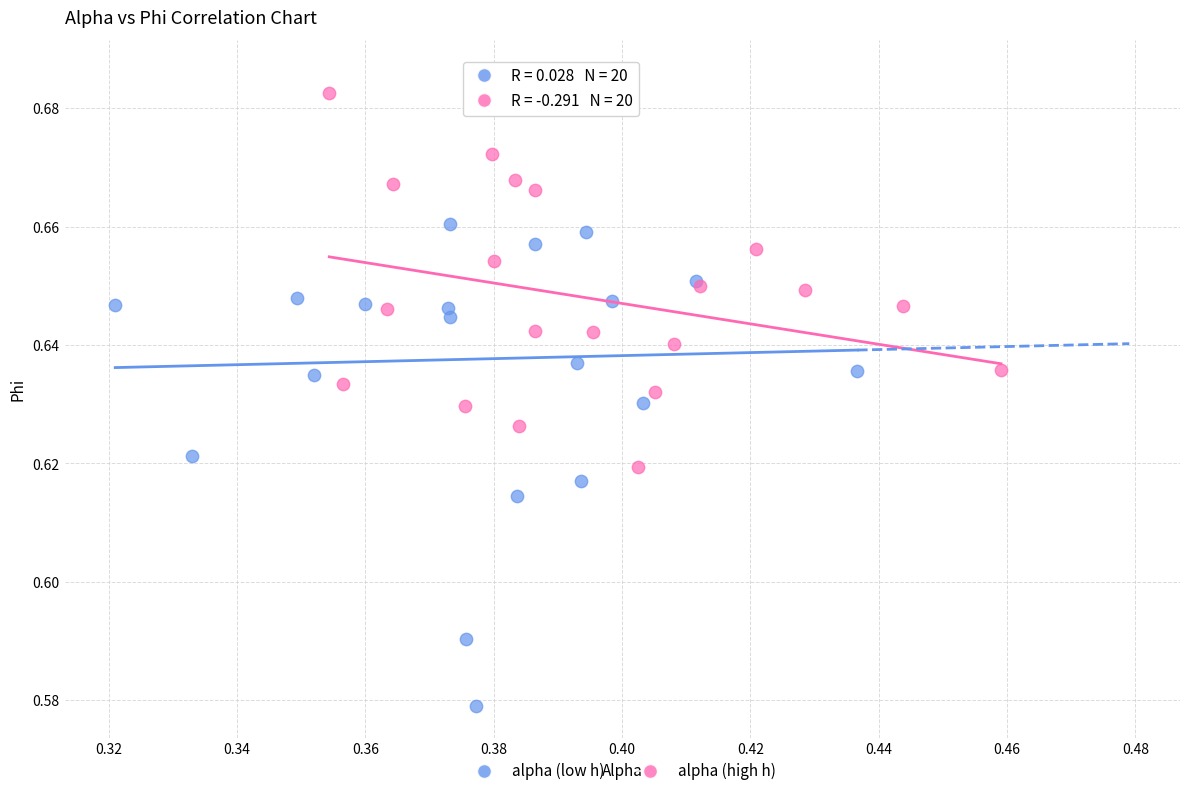

Which series contains the lowest Y value?

alpha (low h)